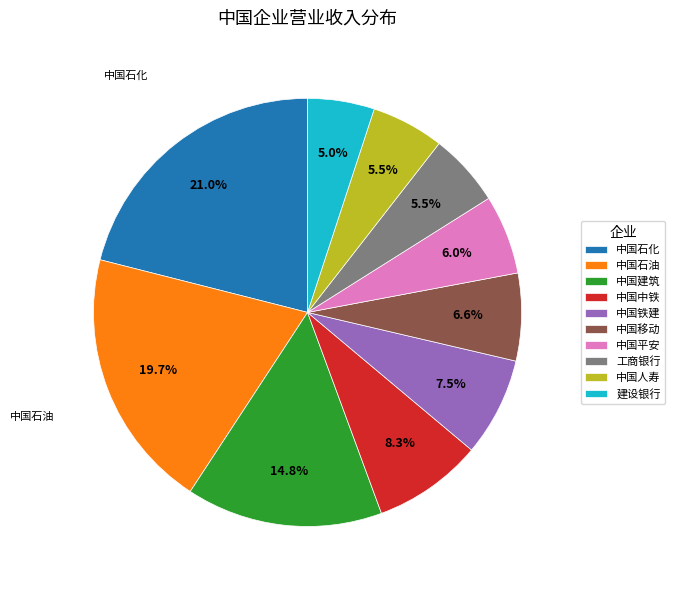

Count the number of slices in the pie.

10